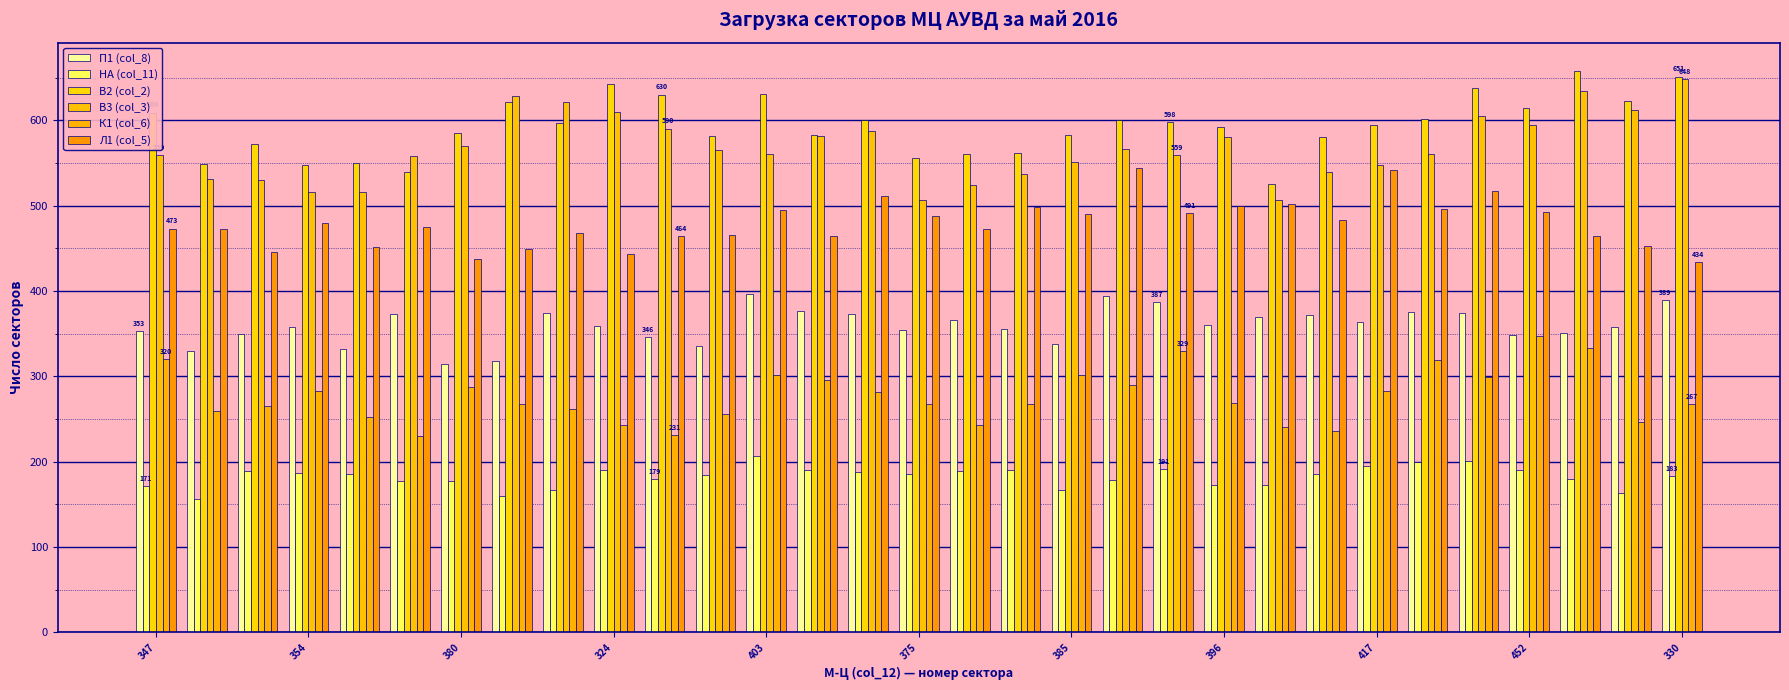

What is the difference between the maximum and minimum values in the П1 (col_8) series?

82